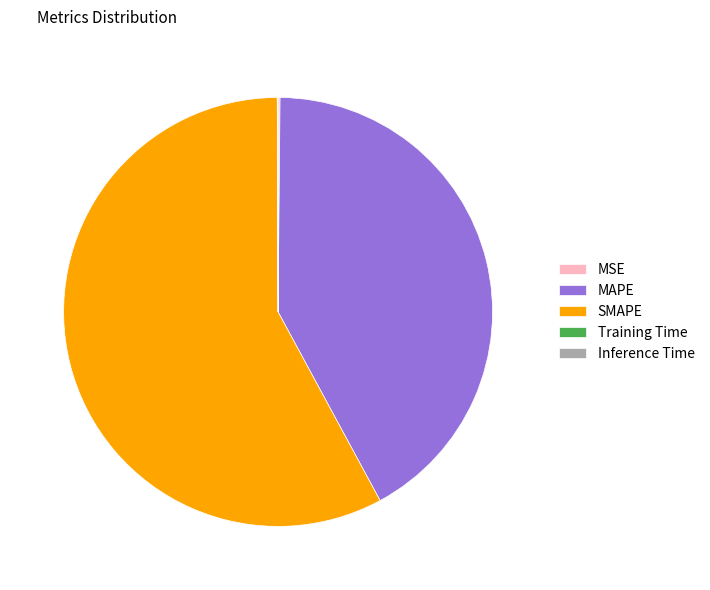

What is the largest slice in the pie chart?

SMAPE